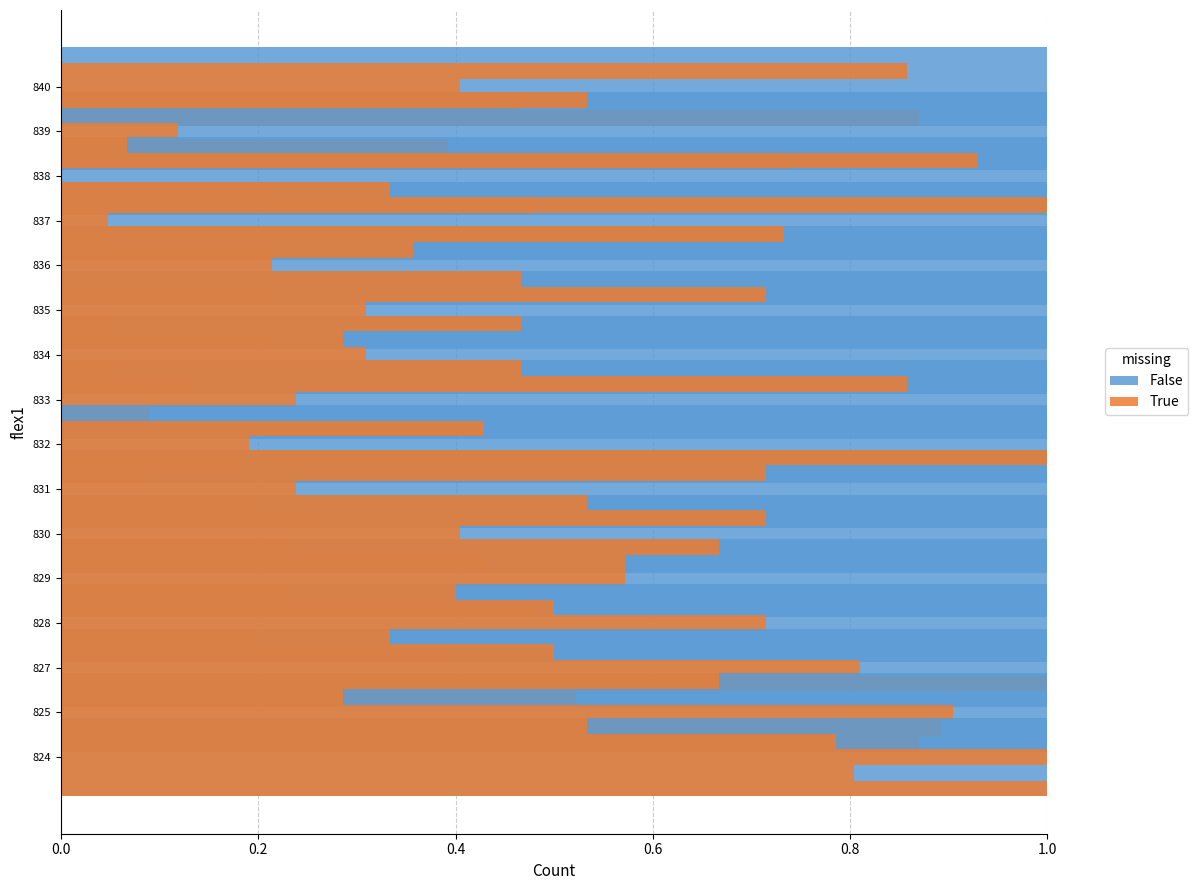

Which series has the largest total across all categories?

True